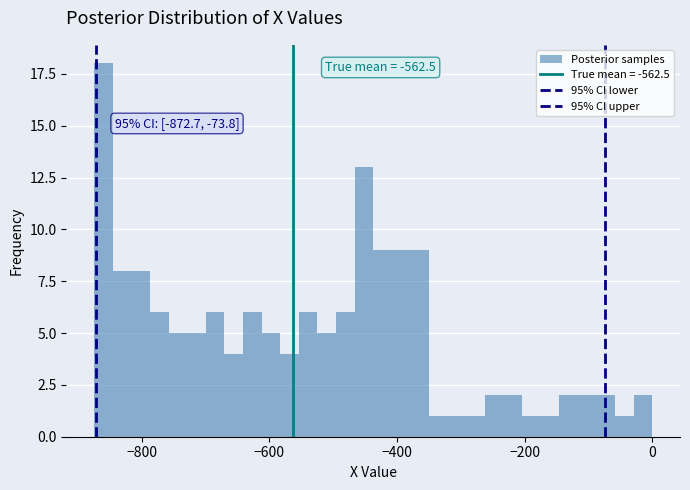

Read against the x-axis, roughly where is the centre of the tallest bar?

-860